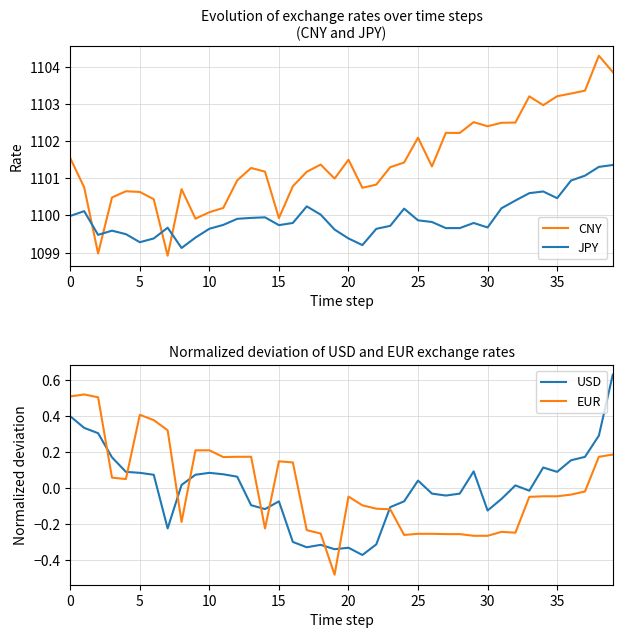

Which series has the largest total across all categories?

CNY